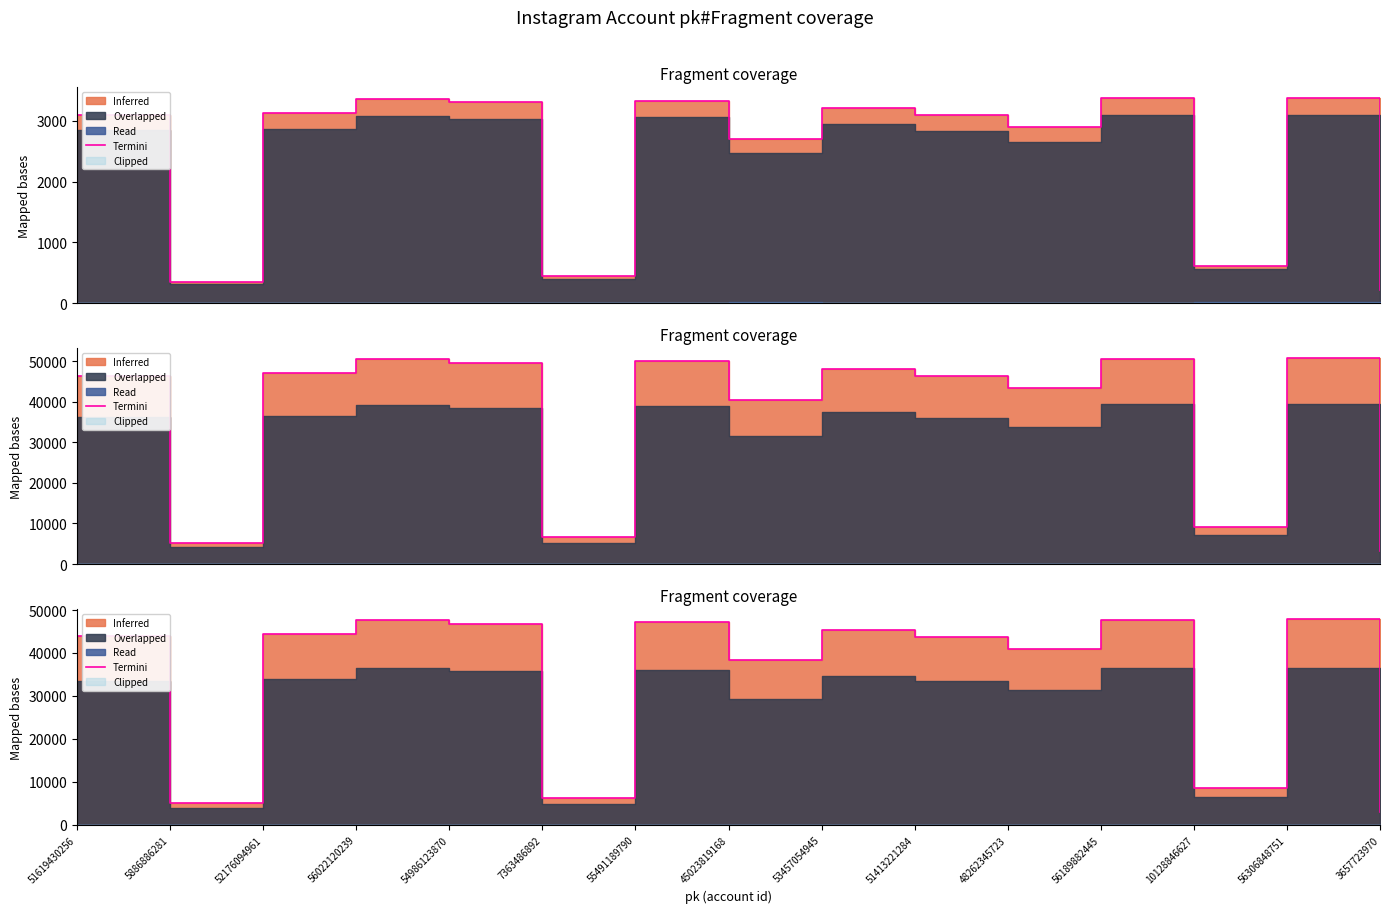

True or false: the data has more than 0 interior local peaks.

True